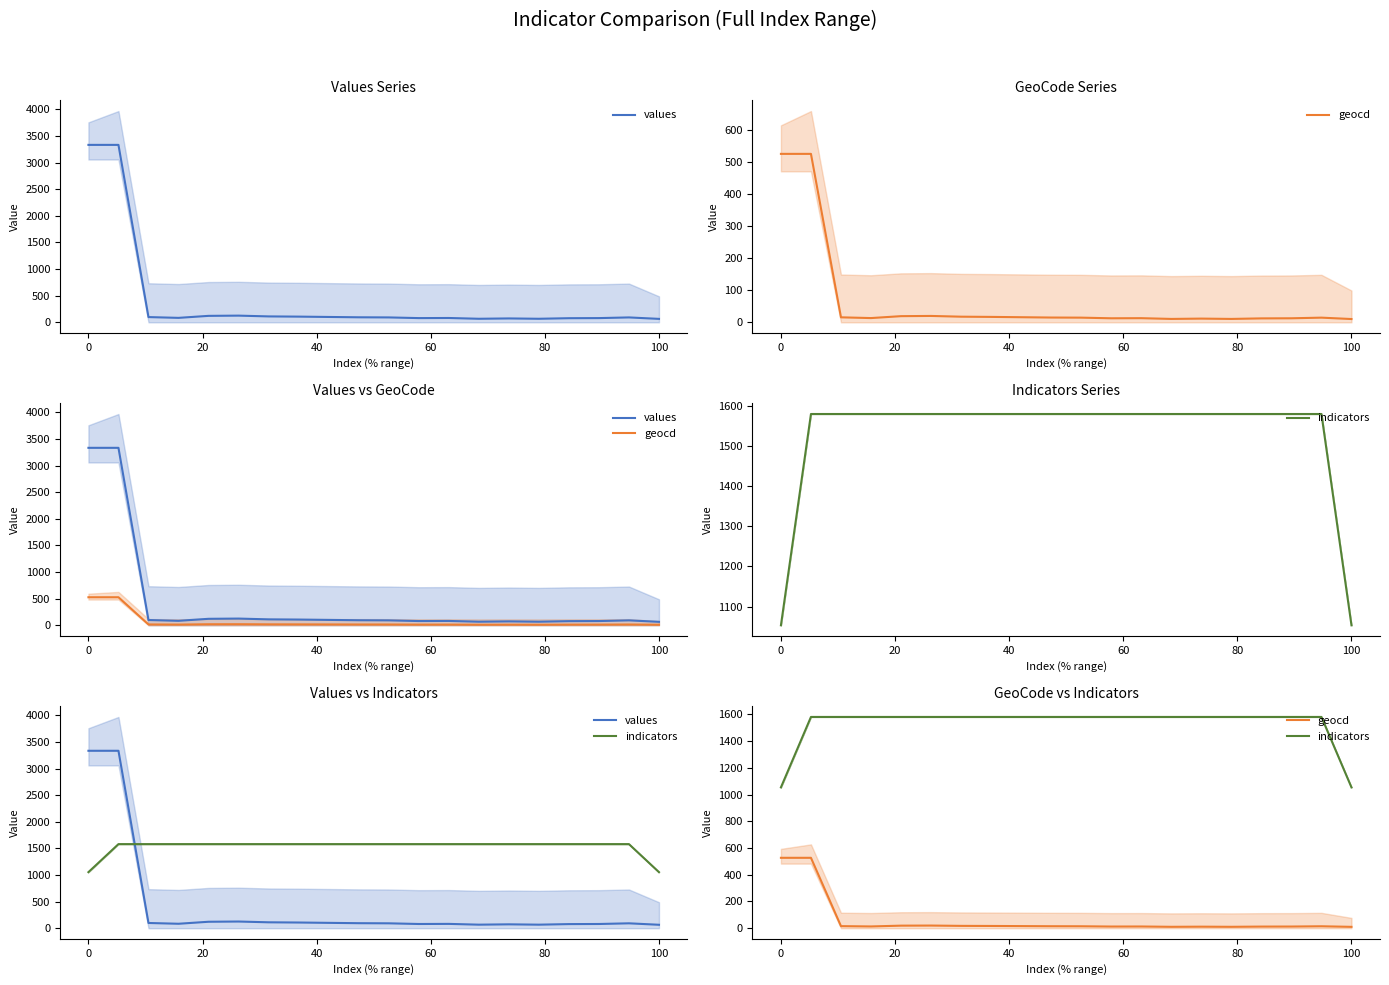

What is the maximum value for geocd?

526.7